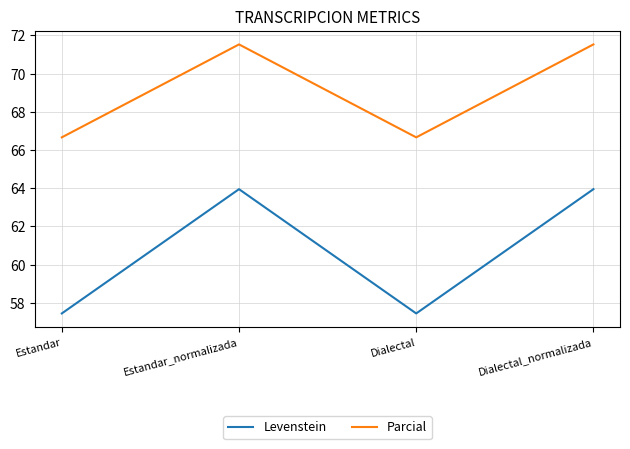

Which series changed the most between Estandar_normalizada and Dialectal?

Levenstein